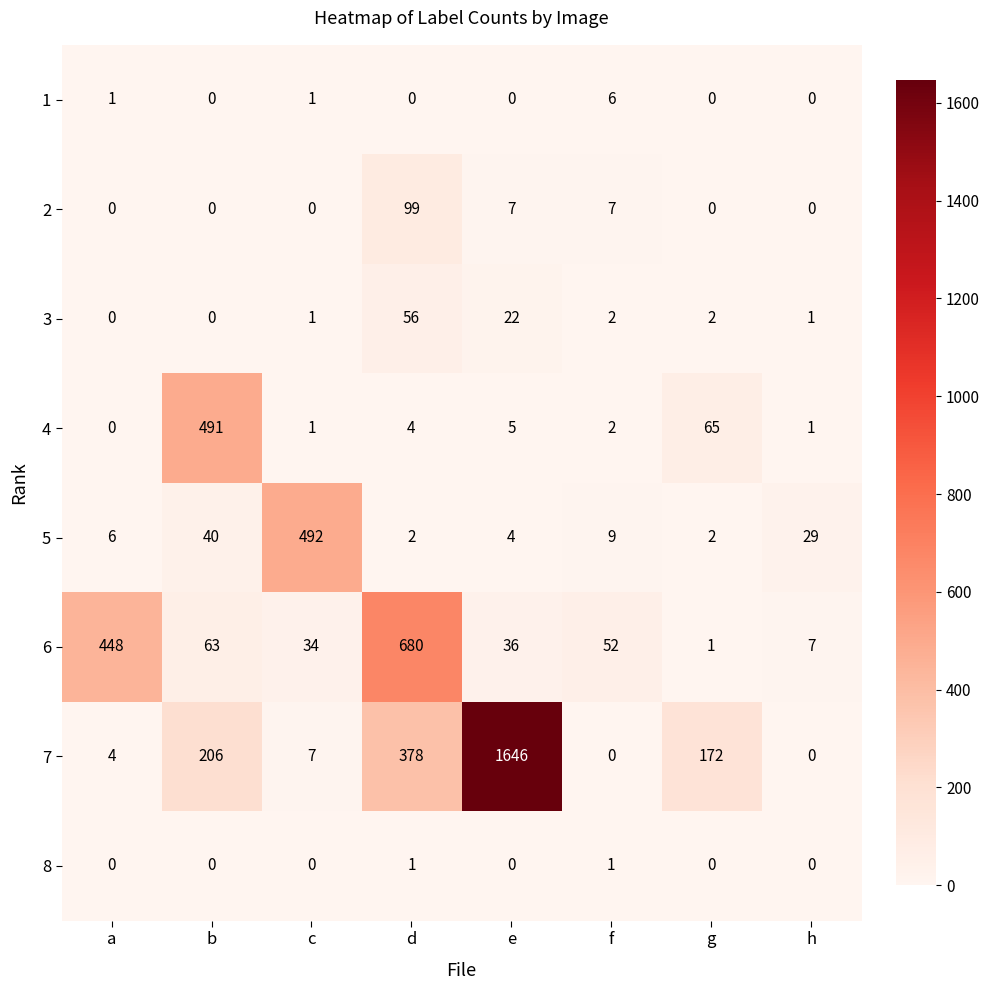

Which series has the widest spread of values?

7